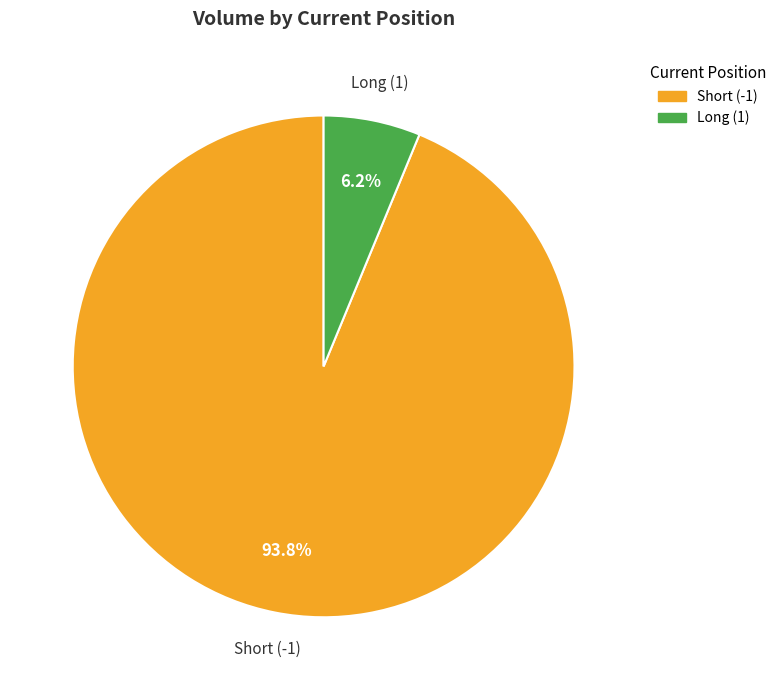

Does any single category account for the majority?

Yes